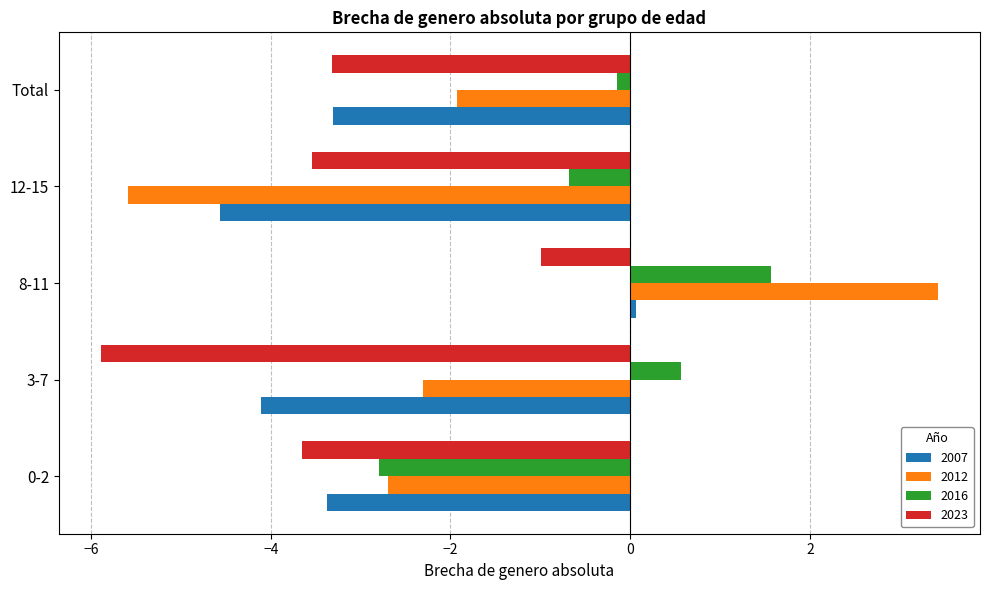

List the labels in order of 2016 value, largest first.

8-11, 3-7, Total, 12-15, 0-2